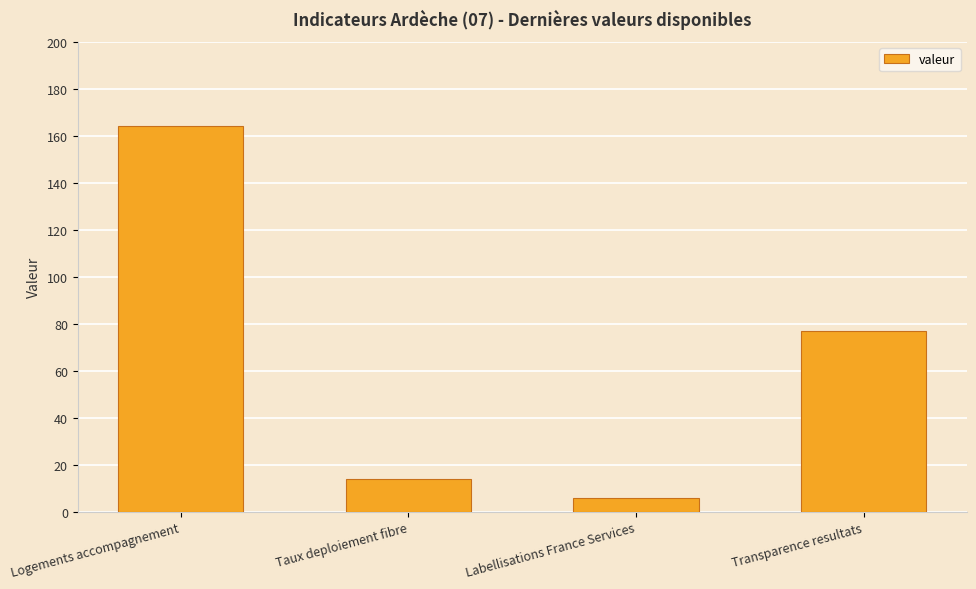

Which has a higher value, Transparence resultats or Logements accompagnement?

Logements accompagnement